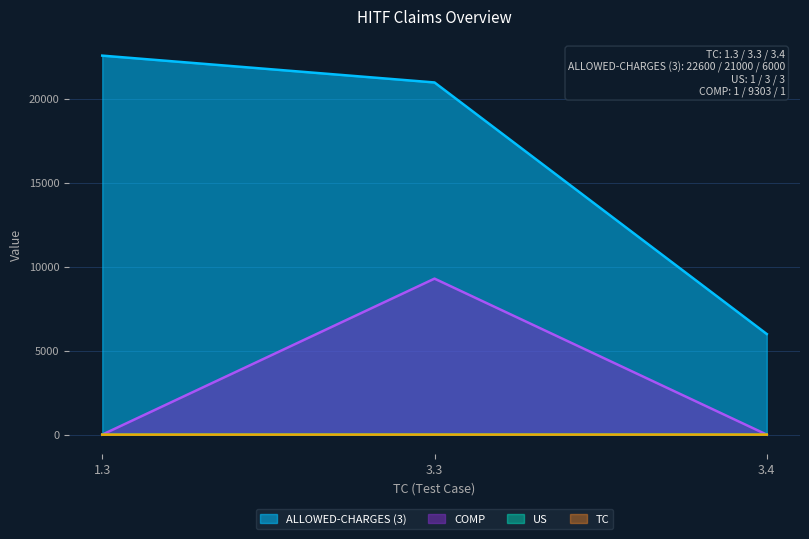

Which series has the widest spread of values?

ALLOWED-CHARGES (3)